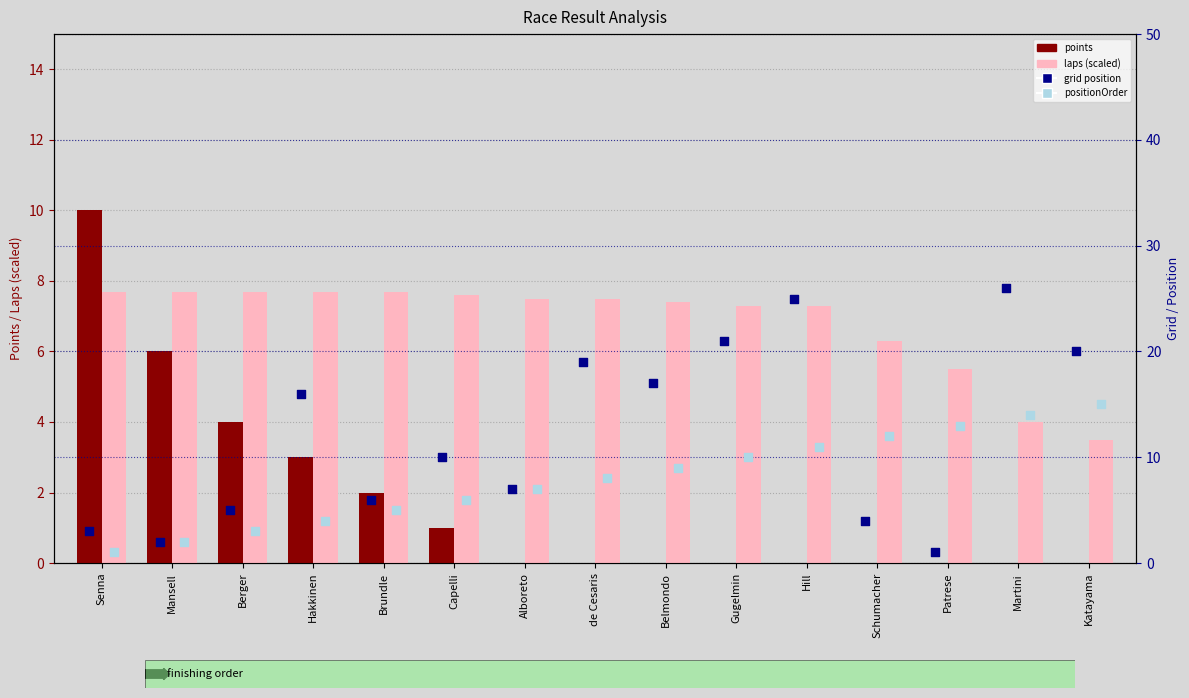

What is the total value across all series at Alboreto?

21.5